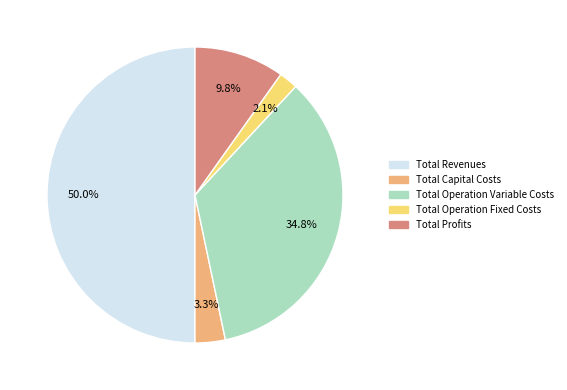

Which category has the smallest portion of the pie?

Total Operation Fixed Costs